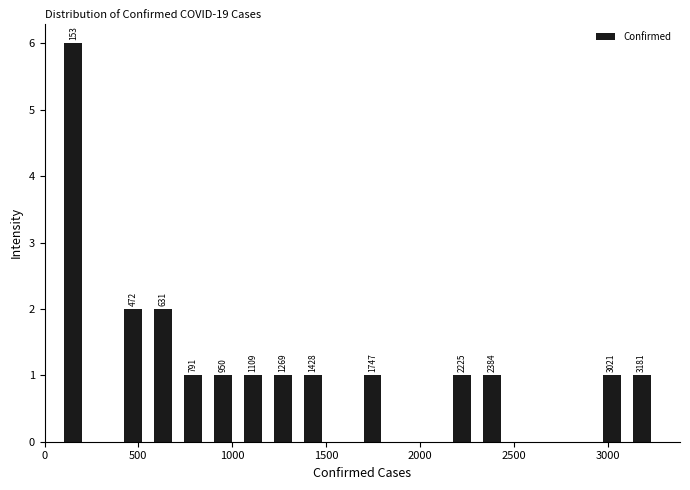

Around what value on the x-axis is the tallest bar? Give the approximate position of its centre, as read against the axis.

150